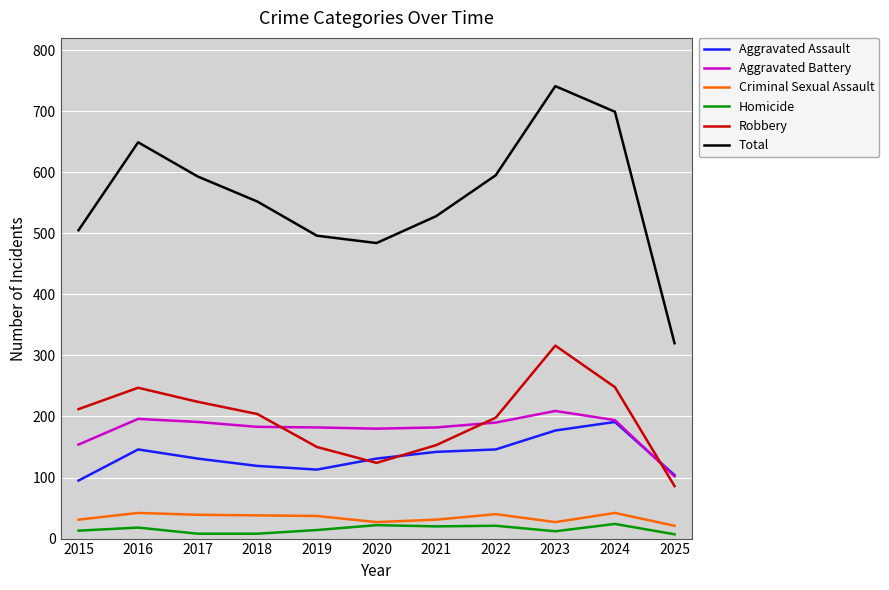

True or false: Aggravated Assault and Criminal Sexual Assault cross at least once.

False